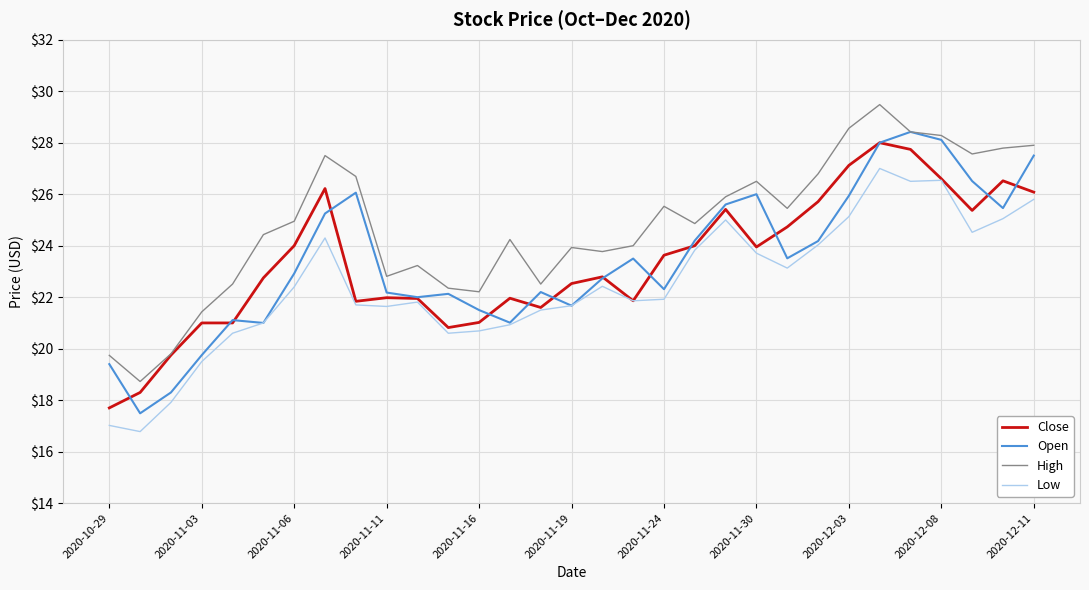

True or false: High and Low cross at least once.

False